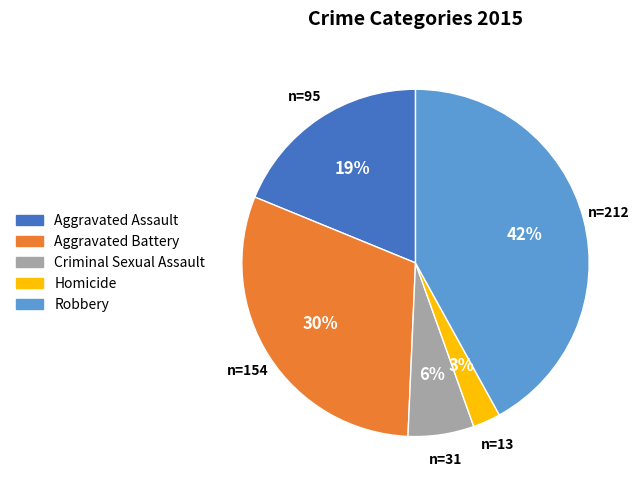

To the nearest percent, what portion does Homicide represent?

3%